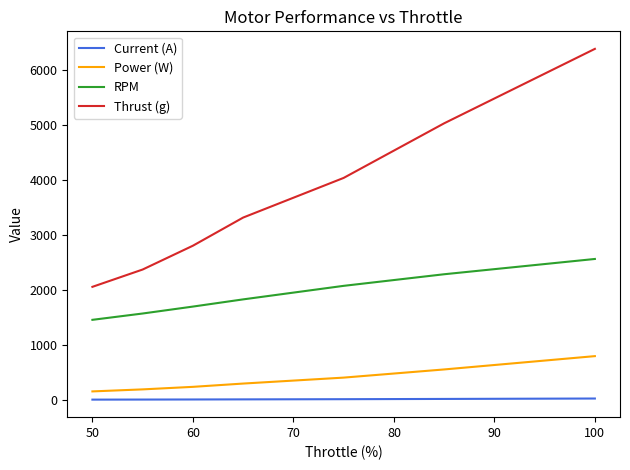

Which series has the largest range (max minus min)?

Thrust (g)